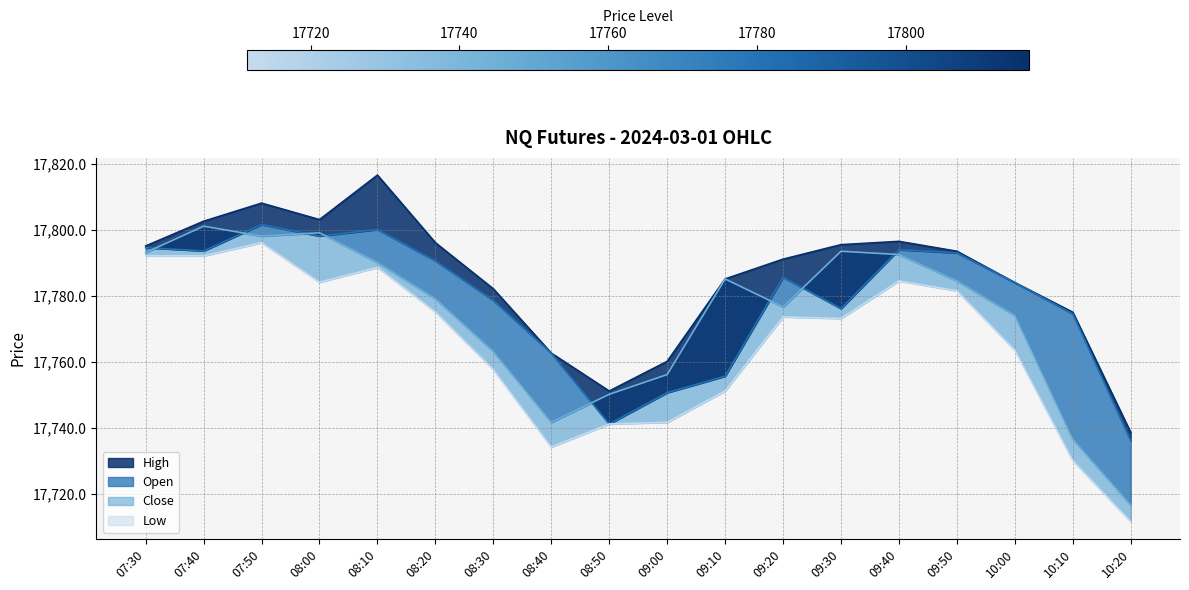

What is the maximum value shown in the chart?

17816.6